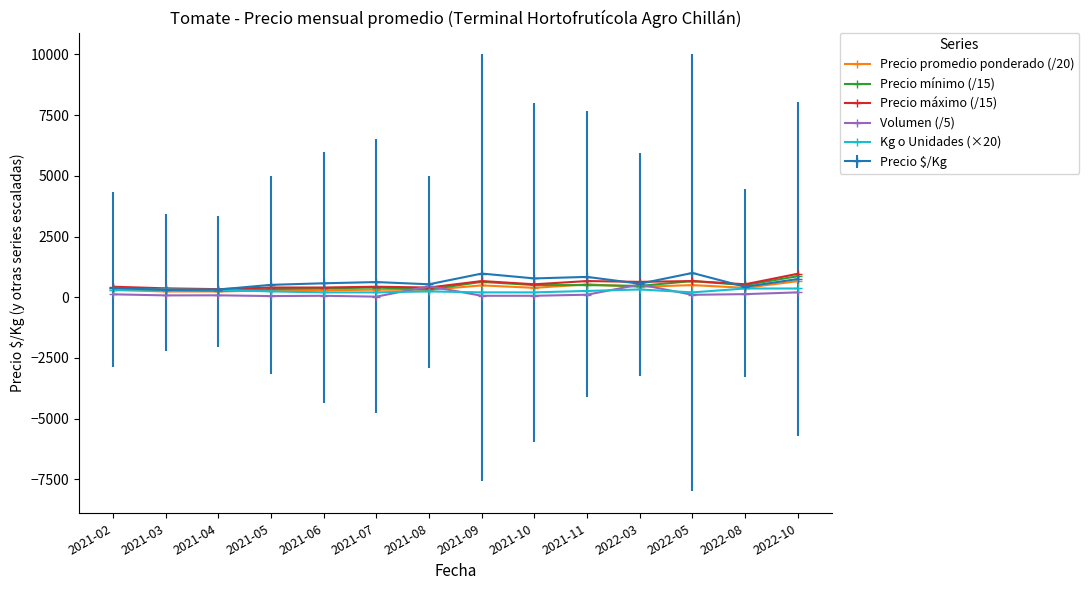

What is the label of the 5th point from the left?

2021-06